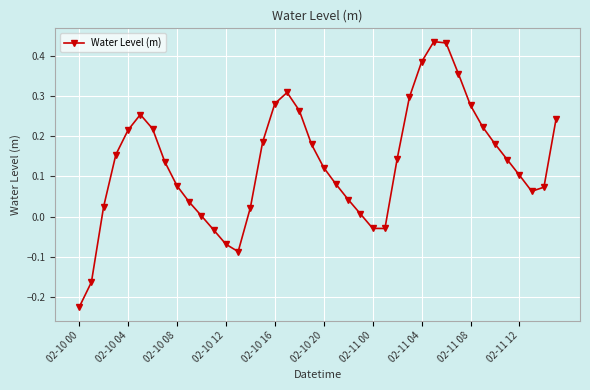

What is the difference between the second highest and minimum values?

0.7